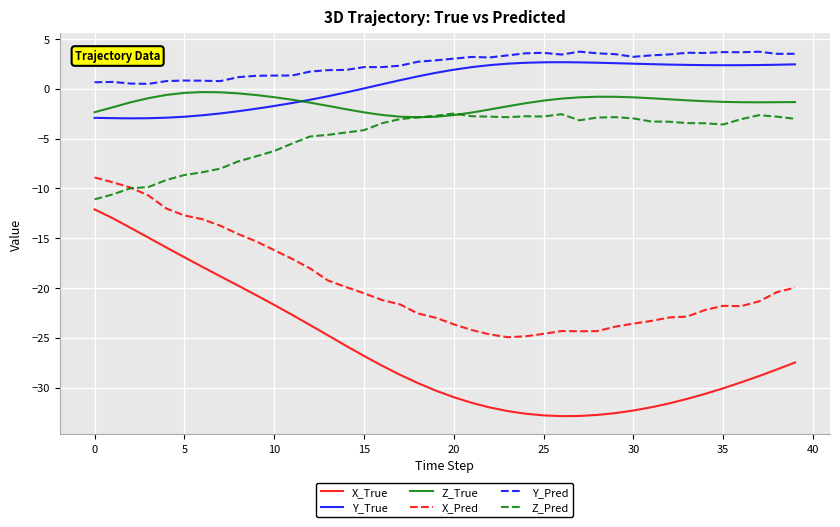

True or false: Z_Pred and Y_Pred intersect in this chart.

False